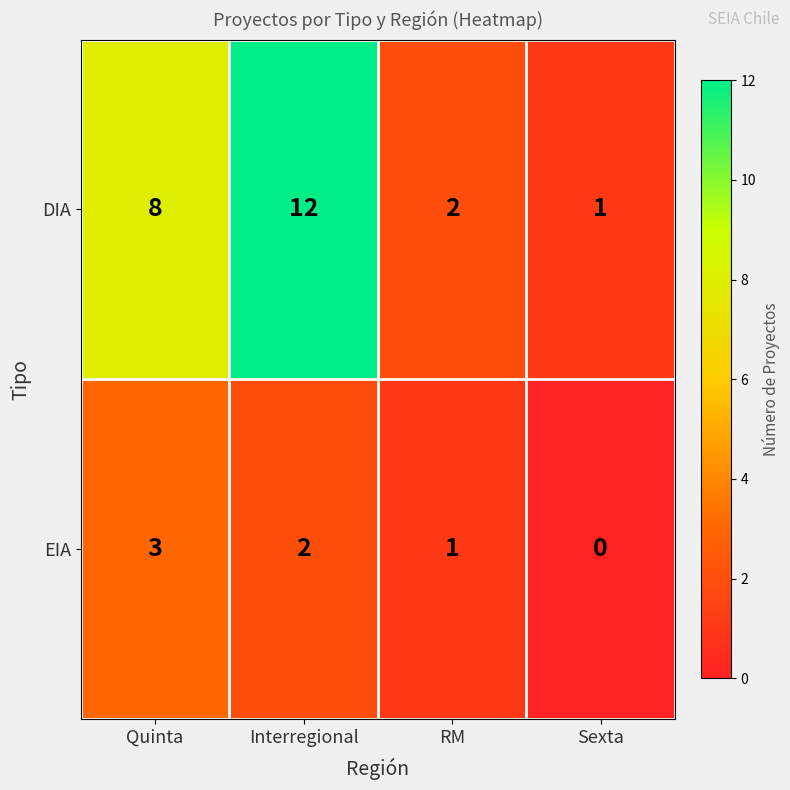

What is the sum of all DIA values?

23